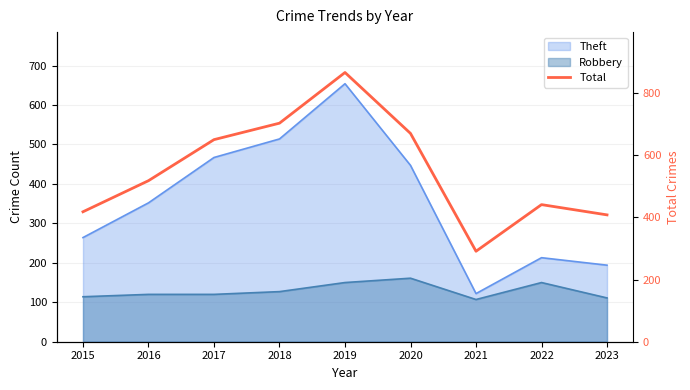

Where is the first local maximum?

2019